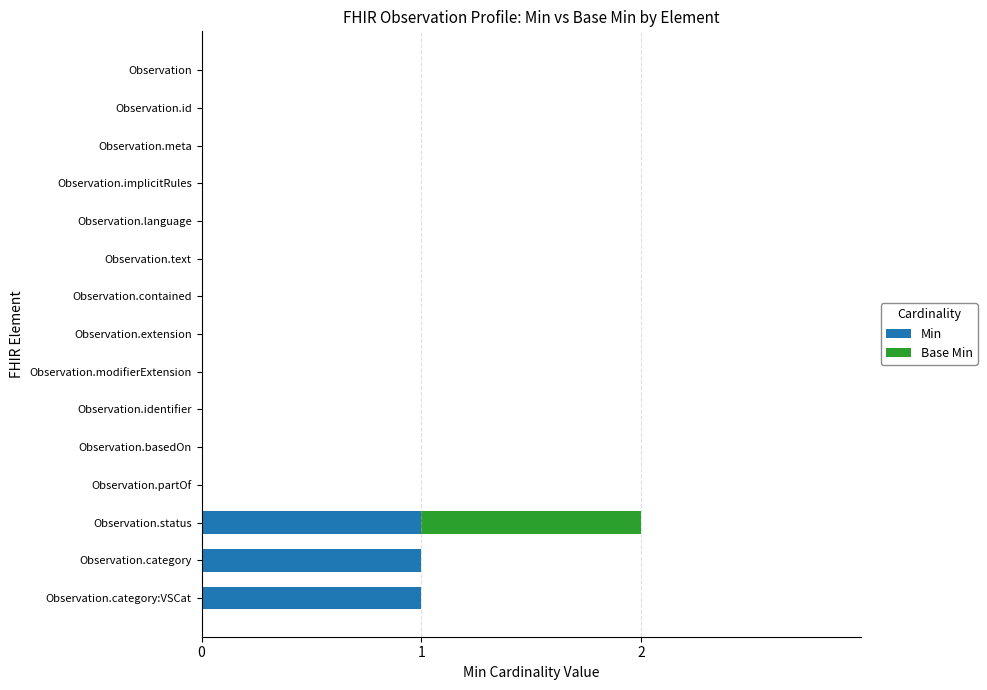

At which category is the sum across all series the highest?

Observation.status